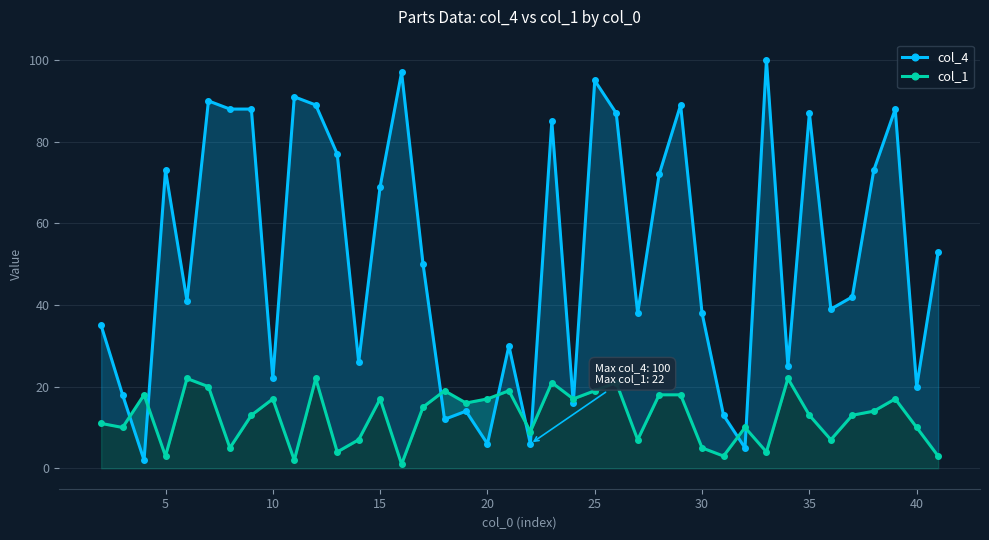

After their last crossing, which series has the higher values: col_4 or col_1?

col_4